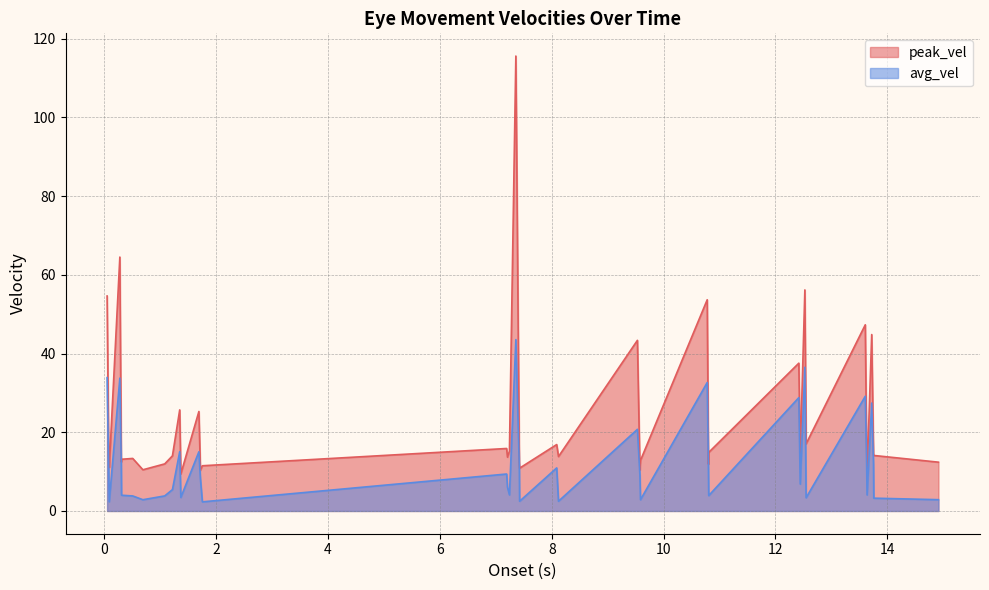

What is the maximum value shown in the chart?

115.5